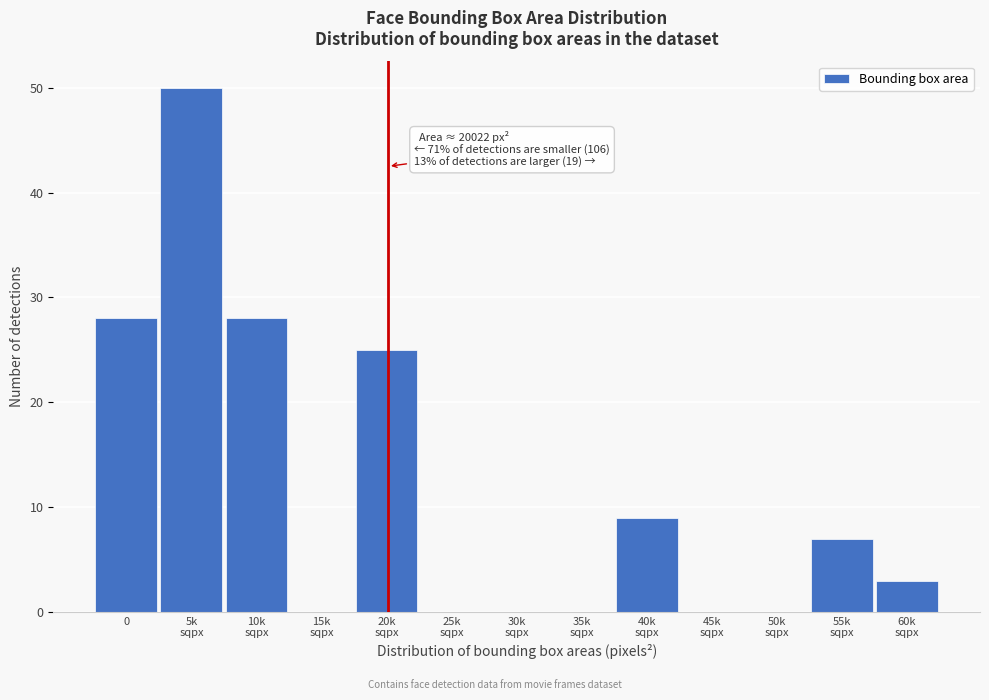

What is the sum of all values?

150